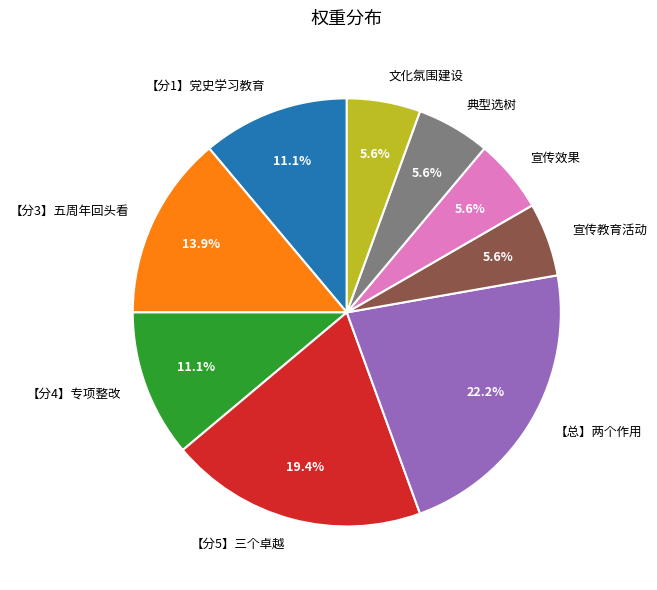

How many slices are in this pie chart?

9